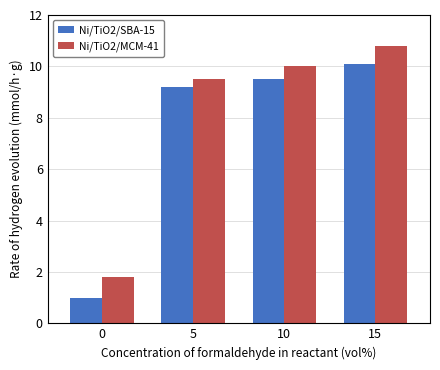

What is the sum of all Ni/TiO2/MCM-41 values?

32.1